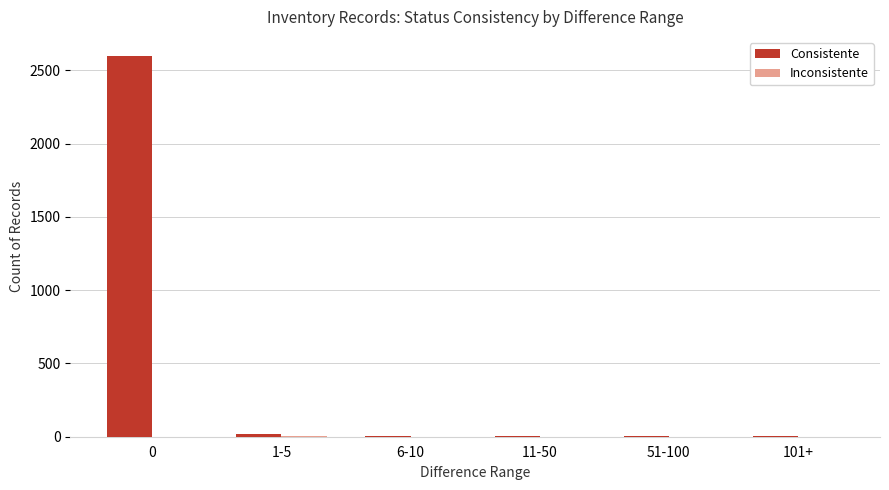

What is the maximum value shown in the chart?

2598